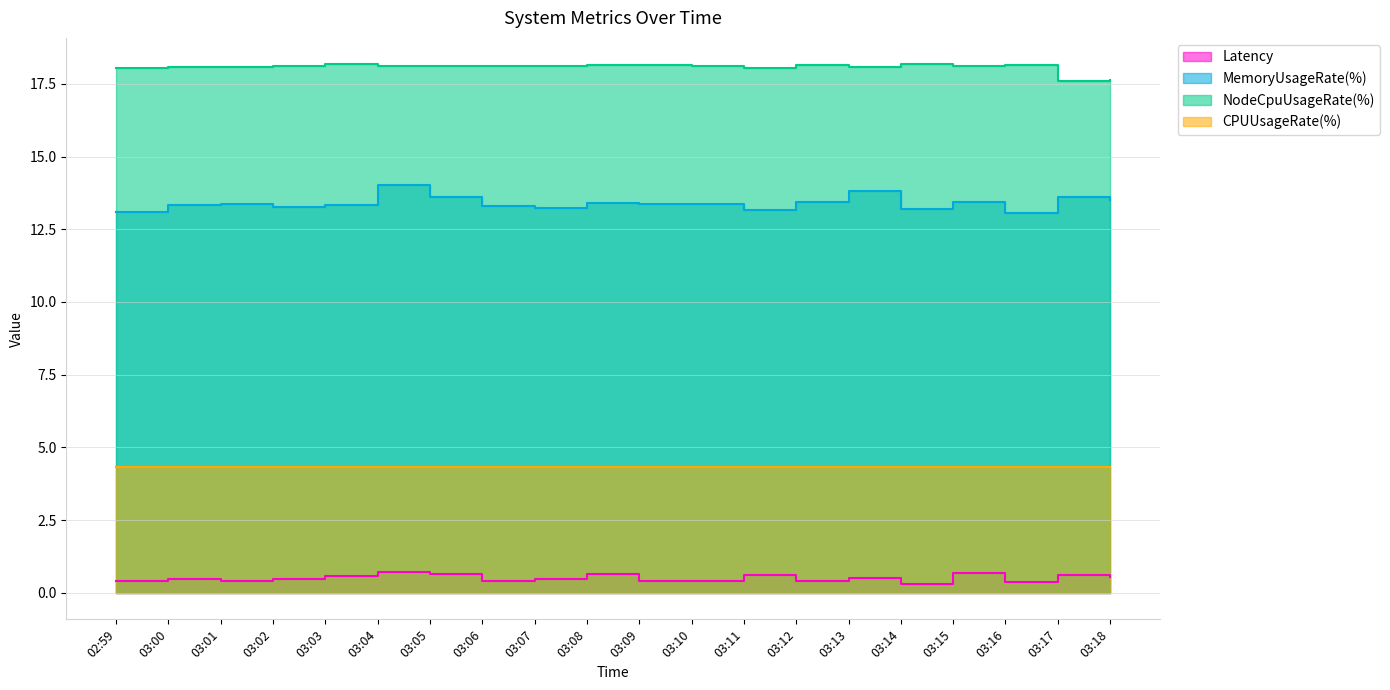

What are all the series names shown in the legend?

Latency, MemoryUsageRate(%), NodeCpuUsageRate(%), CPUUsageRate(%)